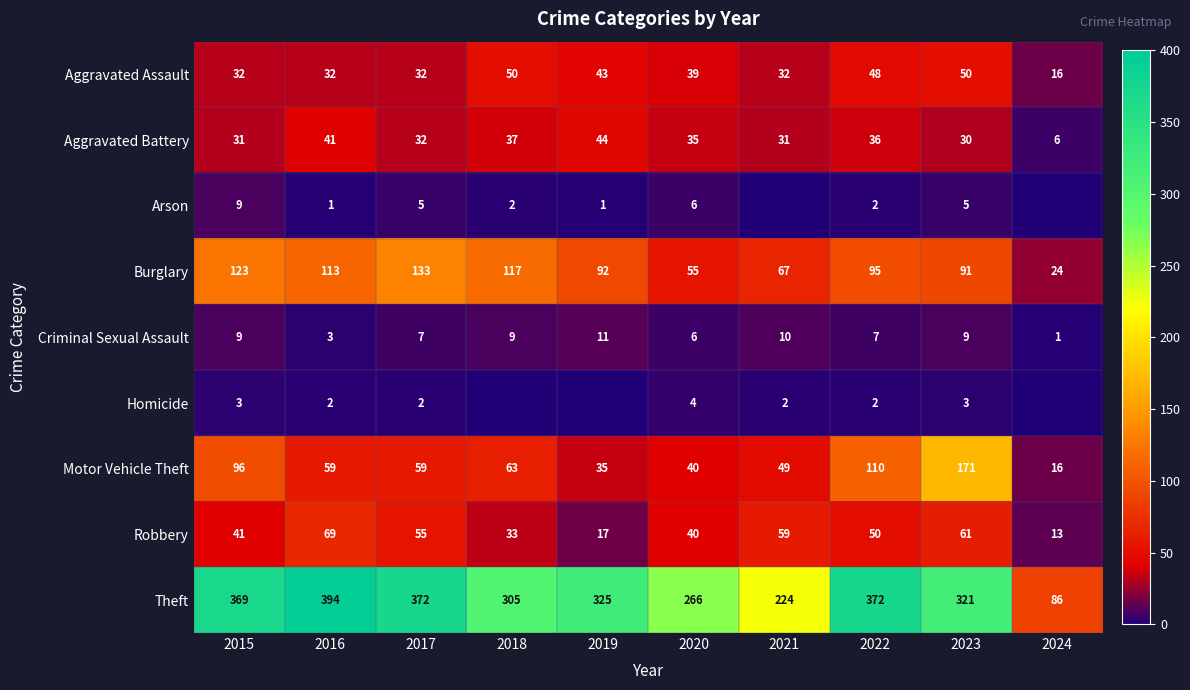

Which series changed the most between 2015 and 2016?

Motor Vehicle Theft